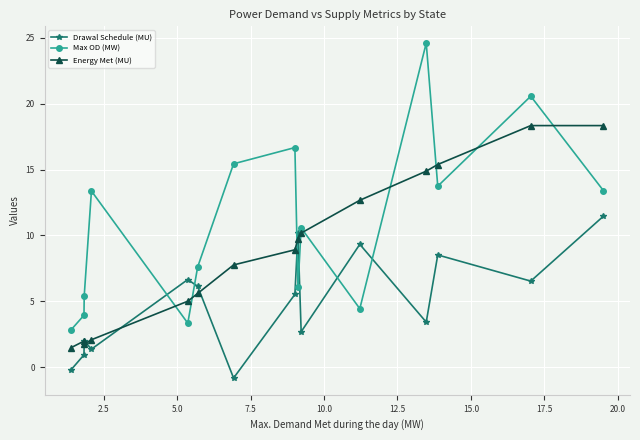

How many interior local valleys does the Max OD (MW) series have?

4